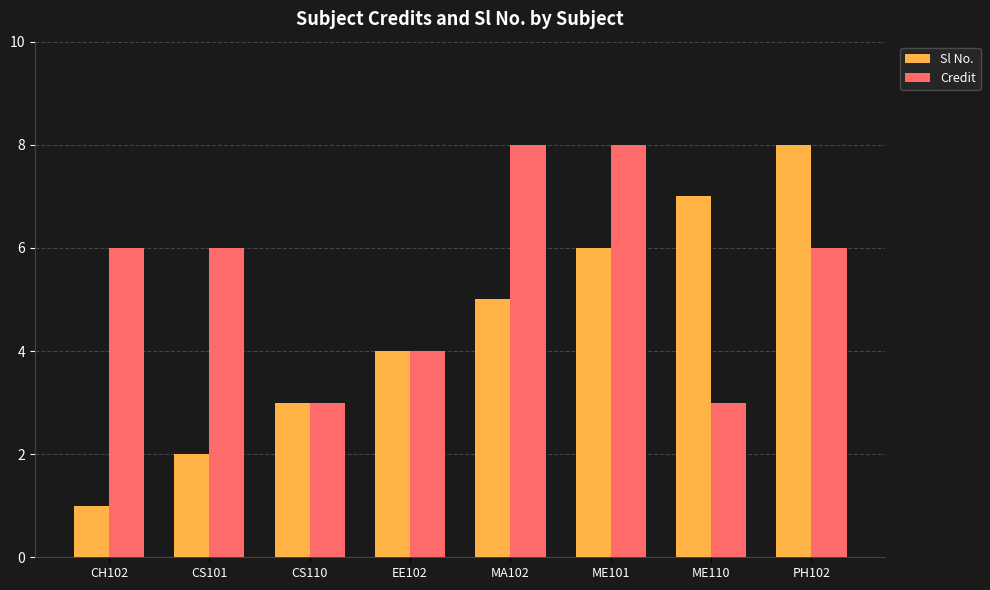

Which category has the lowest value in the Sl No. series?

CH102